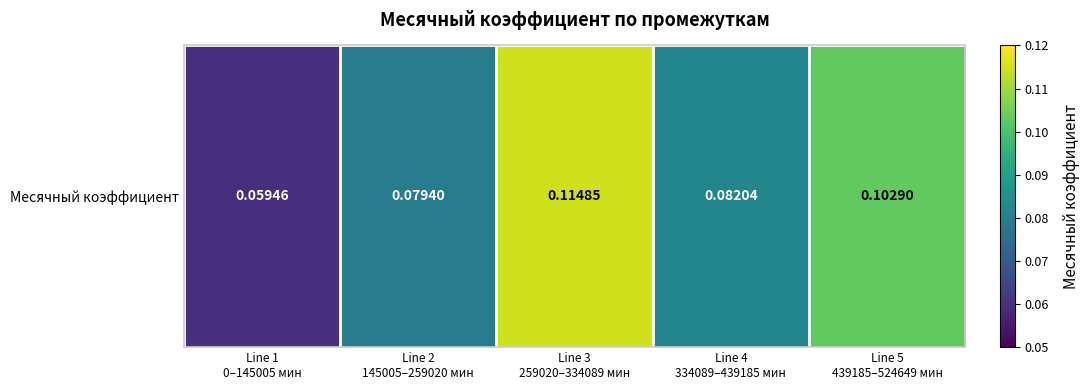

What is the difference between the maximum and minimum values?

0.1